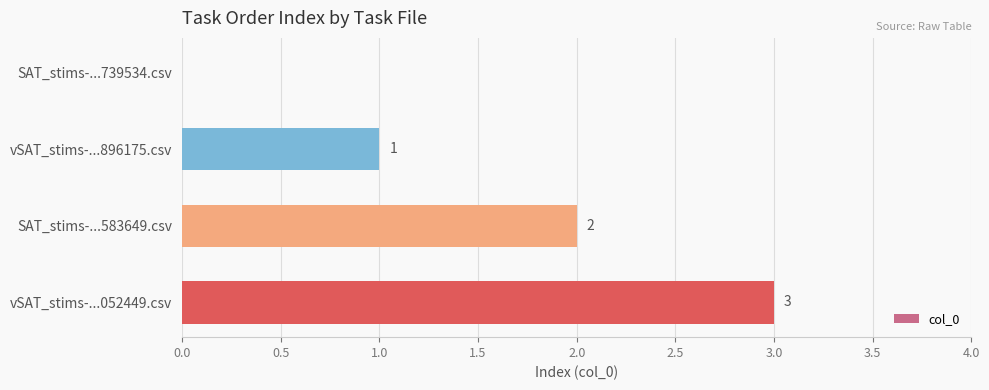

Count the number of data series in this chart.

1